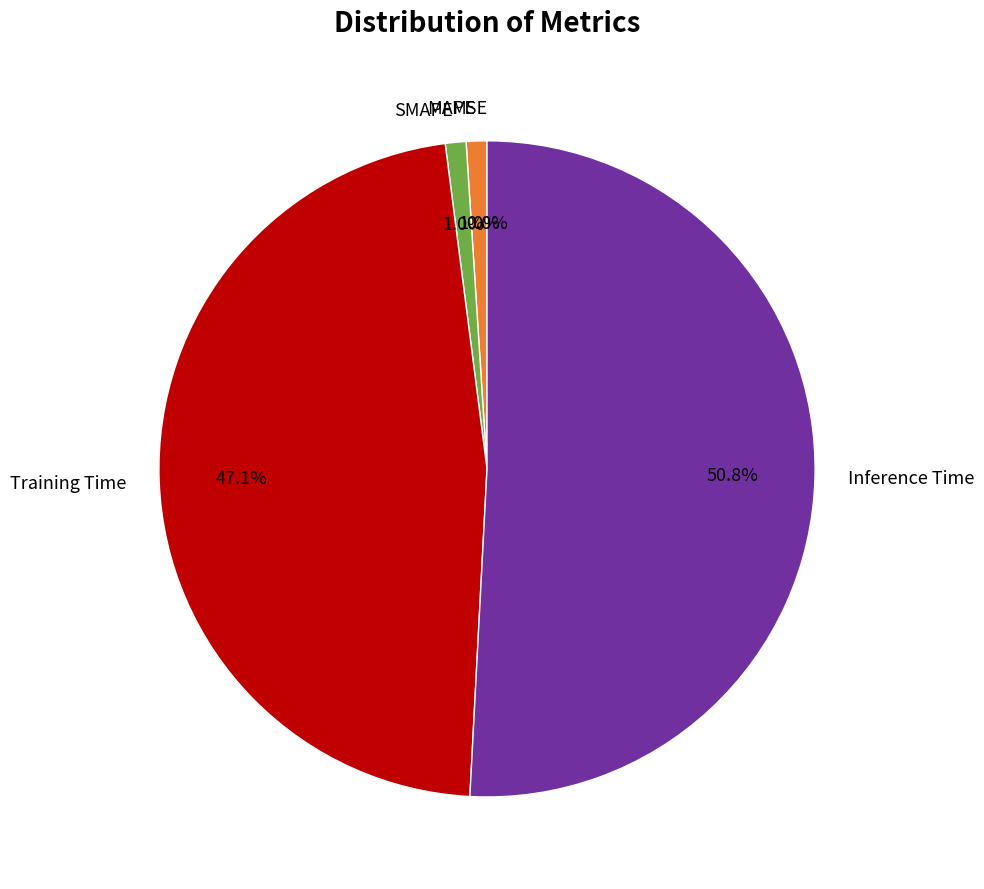

Which category accounts for the majority?

Inference Time